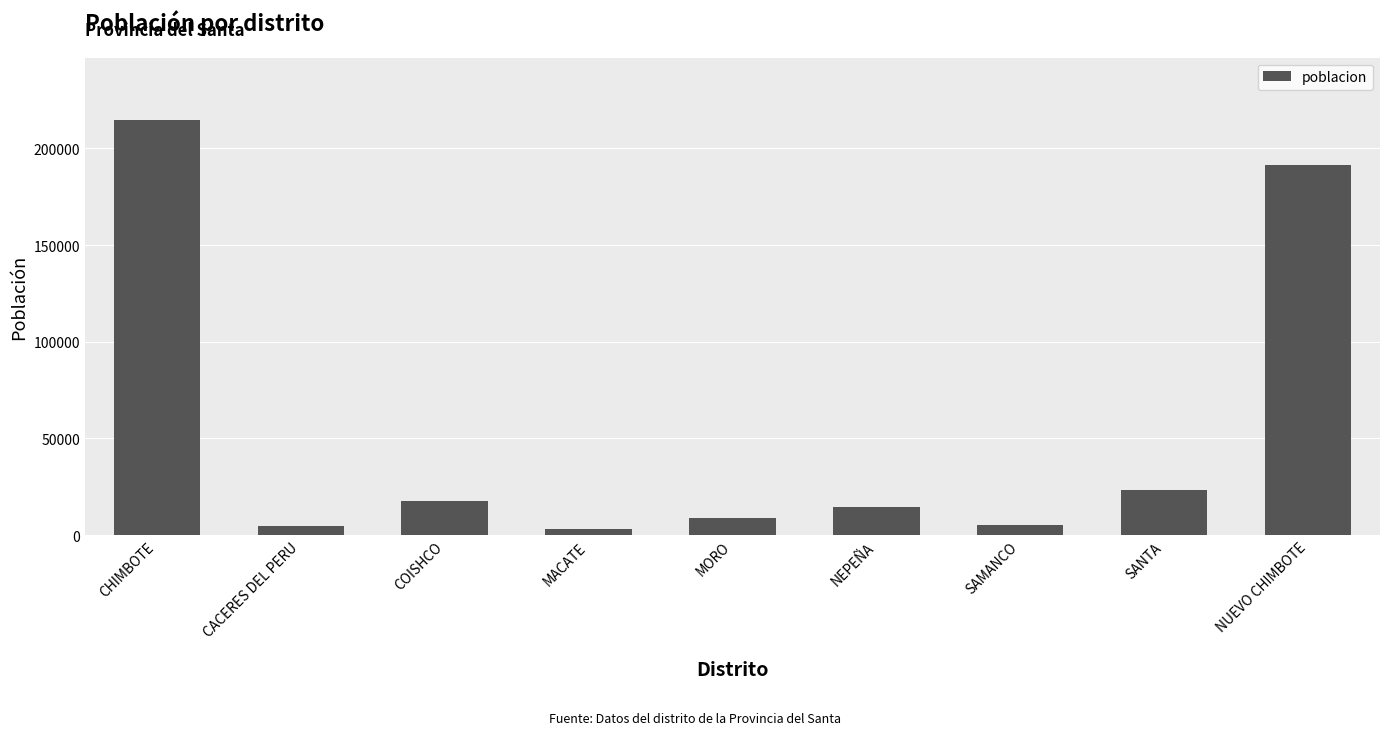

The chart shows a value of 14787 at NEPEÑA. True or false?

True